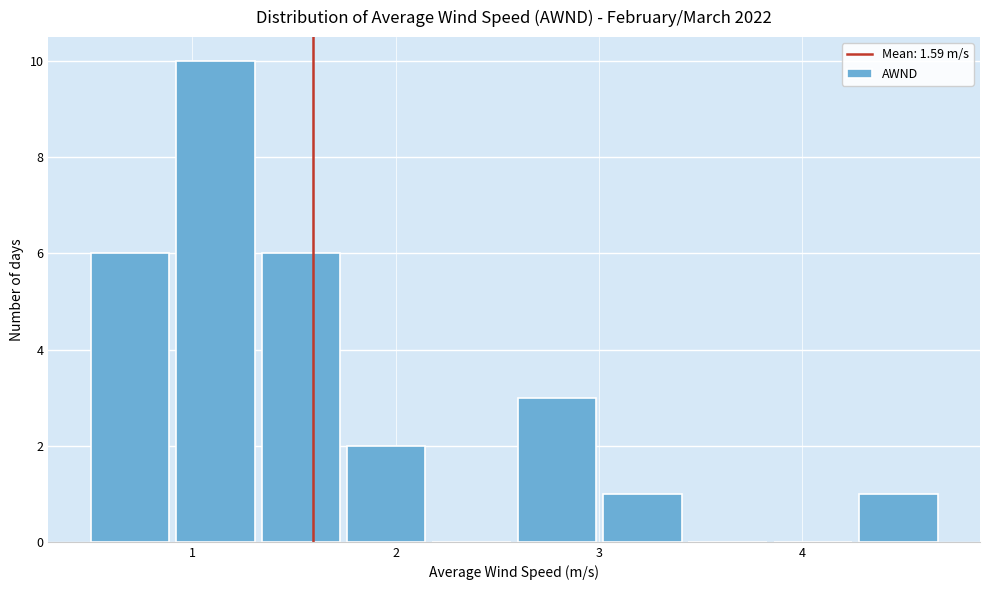

What is the height of the bar covering 0.92 to 1.34 on the x-axis? Neither the bar edges nor the heights are printed on the chart, so give them approximately, as read against the axes.

10